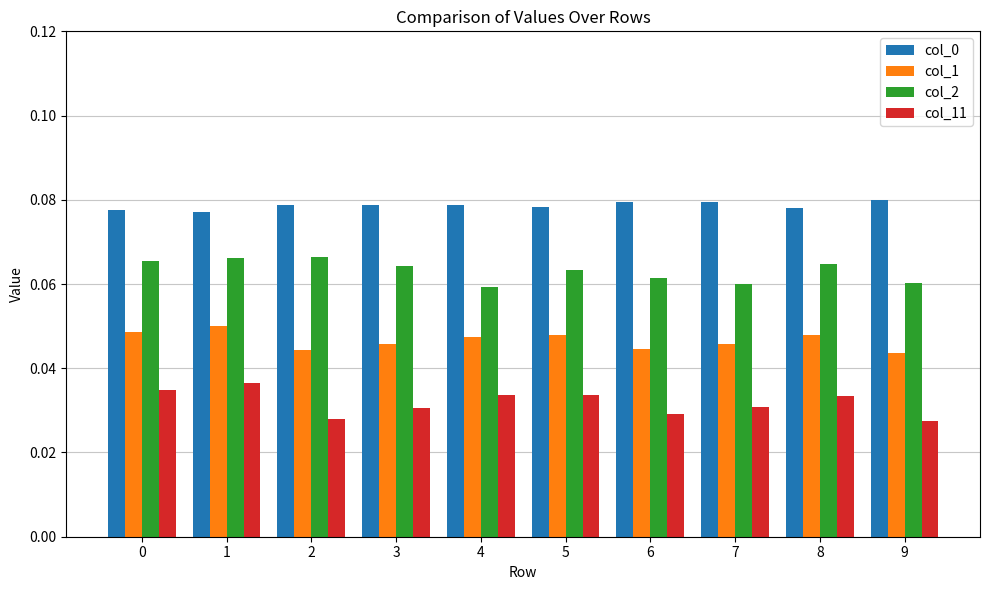

The value of col_0 at 4 is 0.0. True or false?

False